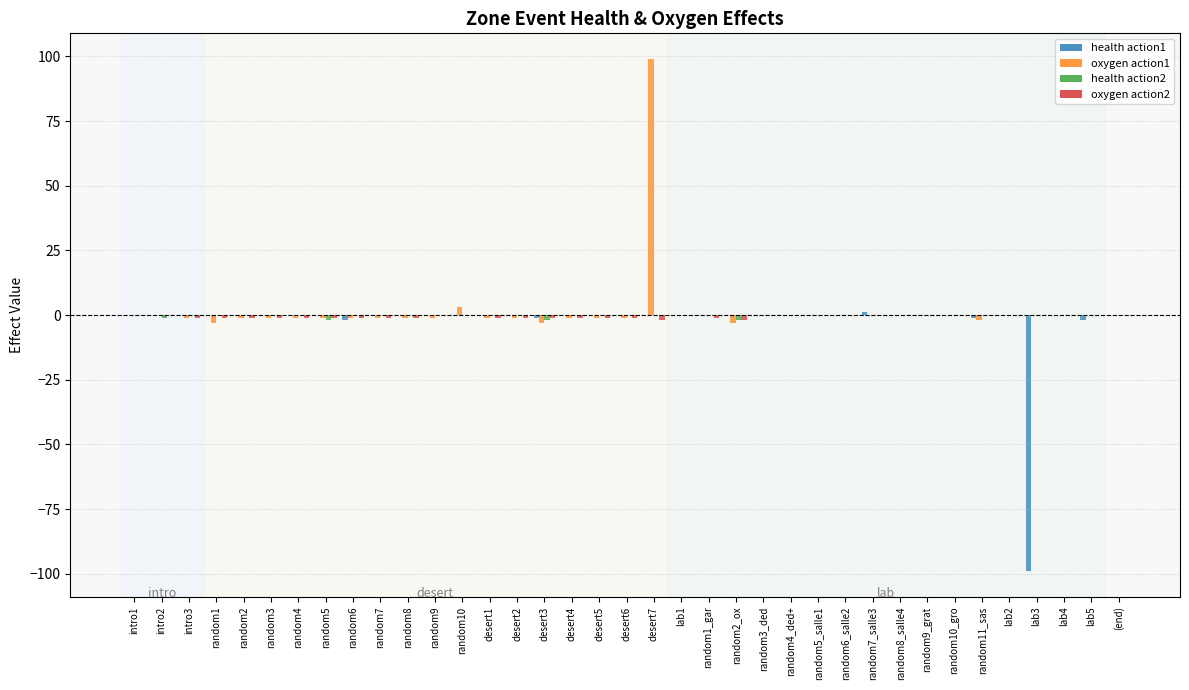

The oxygen action1 series shows -41 at lab5. True or false?

False